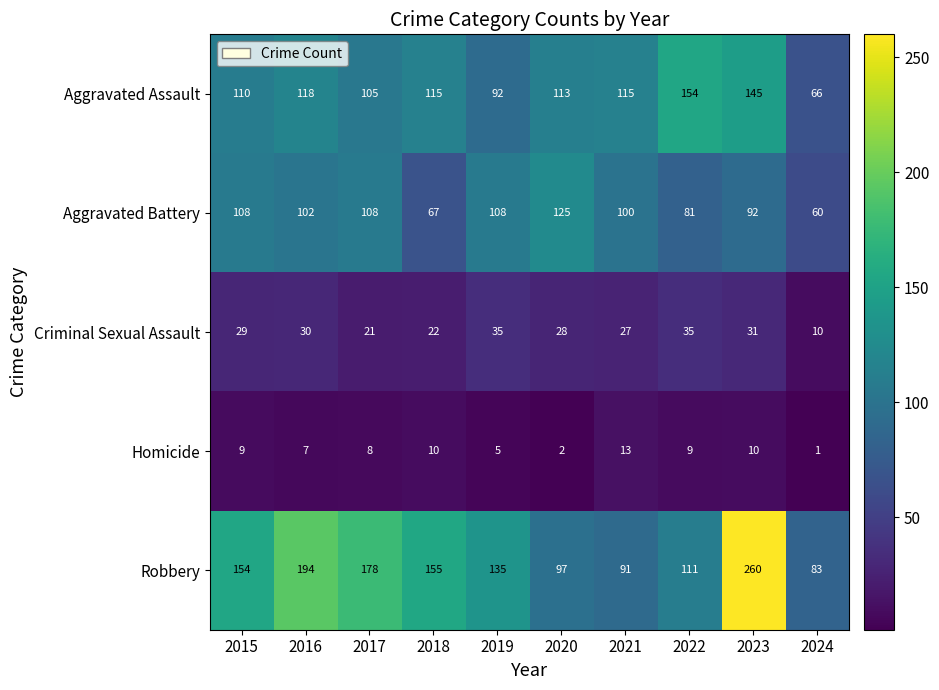

How many distinct data groups are displayed?

5